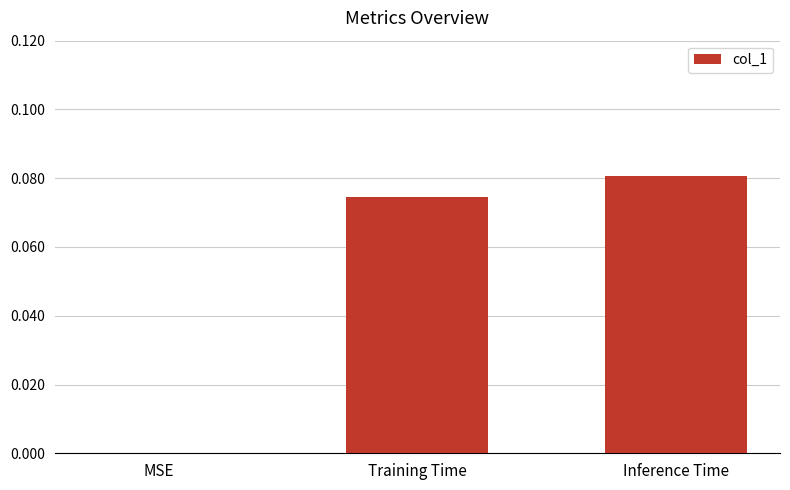

Where is the data nearest to the value 0?

MSE